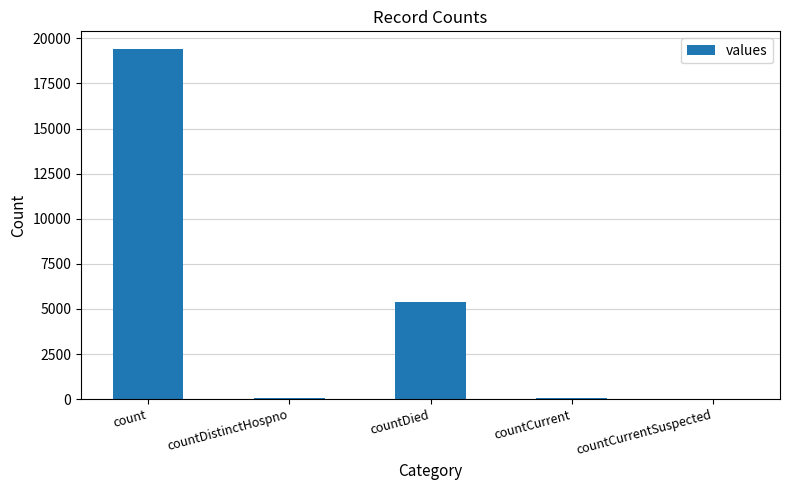

True or false: the data shows 0 at countCurrentSuspected.

True